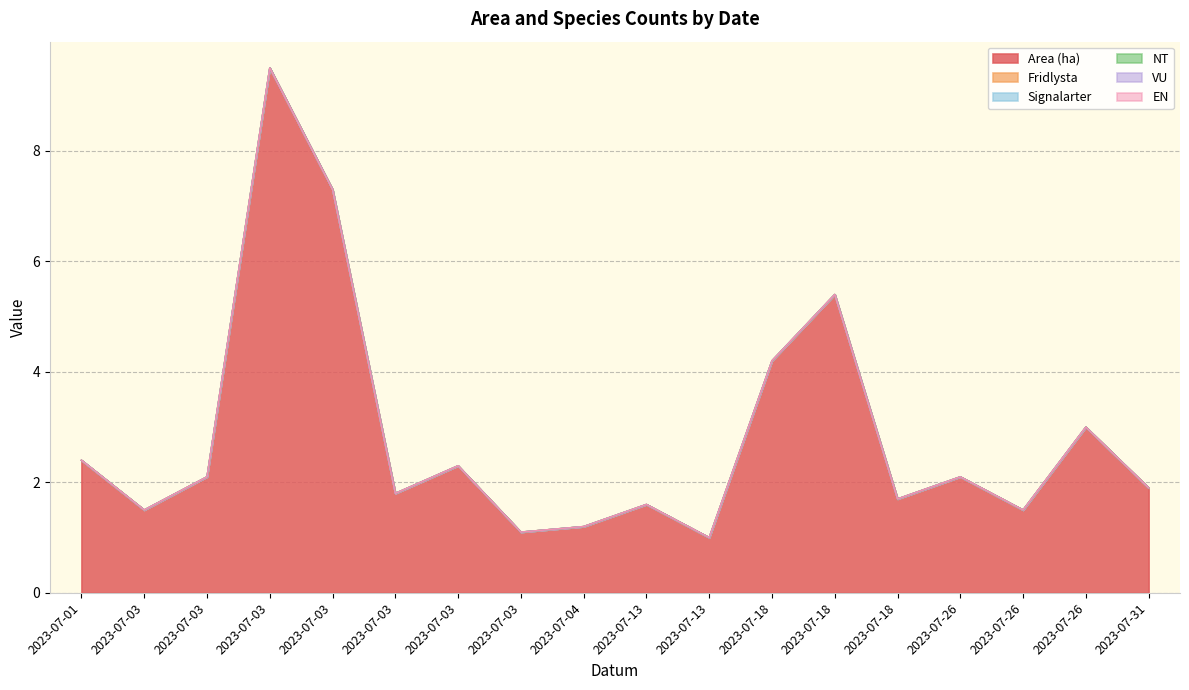

What are all the series names shown in the legend?

Area (ha), Fridlysta, Signalarter, NT, VU, EN